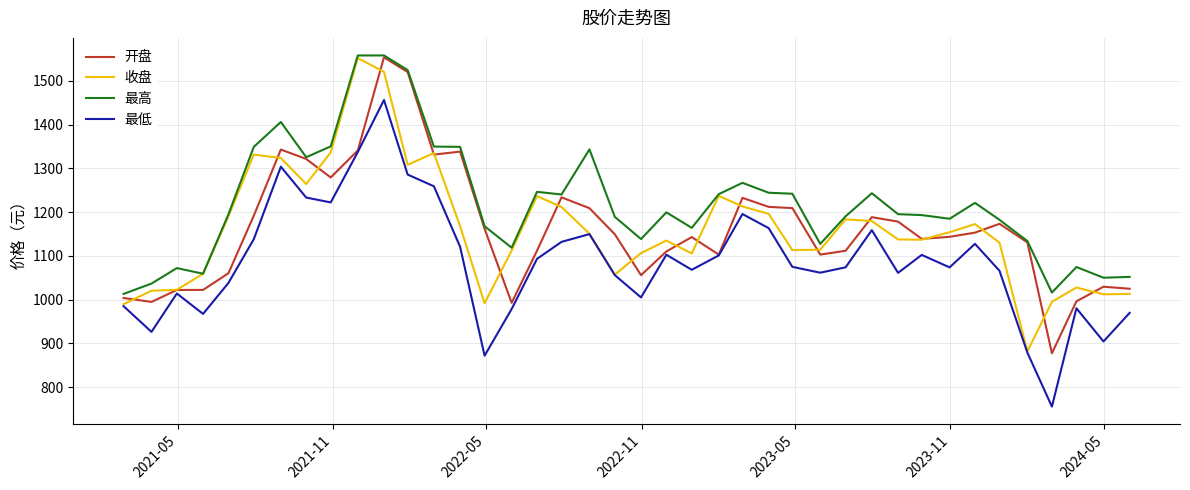

After their last crossing, which series has the higher values: 开盘 or 收盘?

开盘